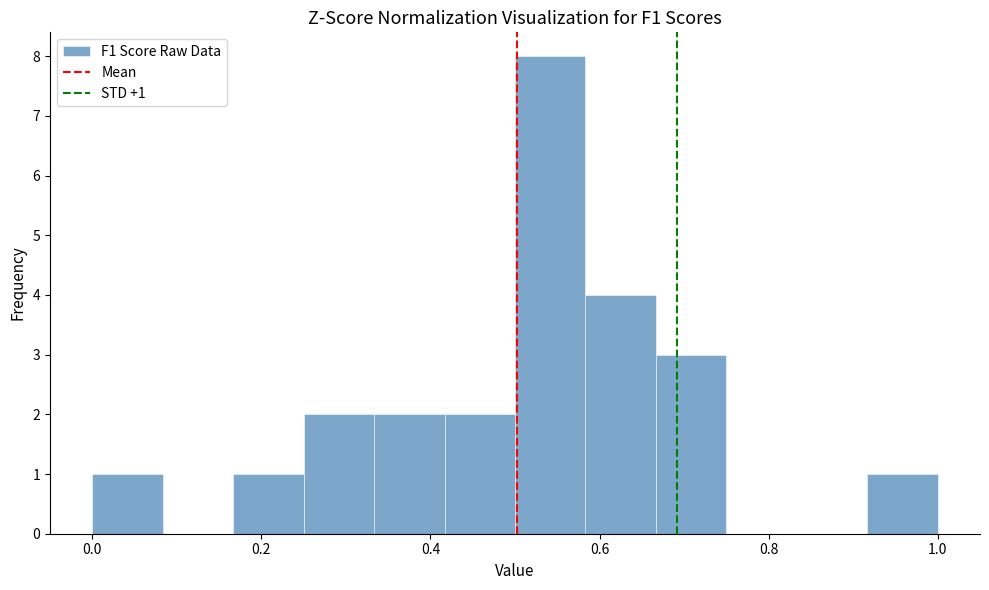

Over which range of the x-axis is the bar tallest?

0.50 to 0.58